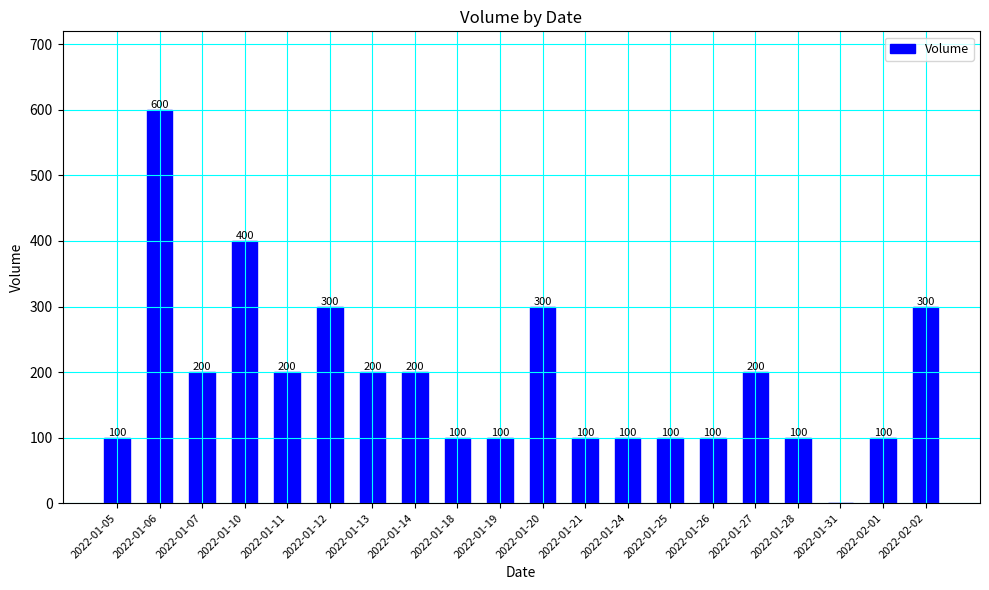

Which label corresponds to the largest value in the chart?

2022-01-06